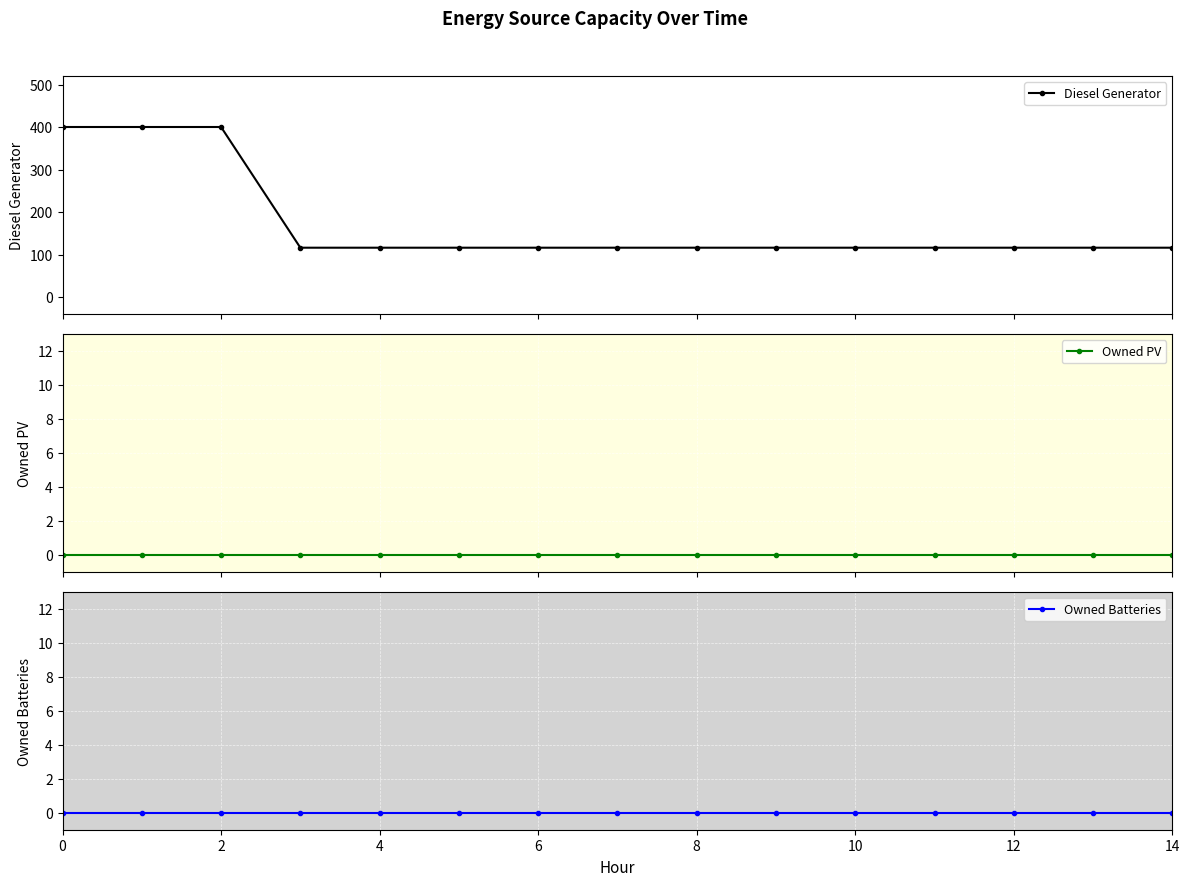

True or false: Diesel Generator and Owned Batteries cross at least once.

False